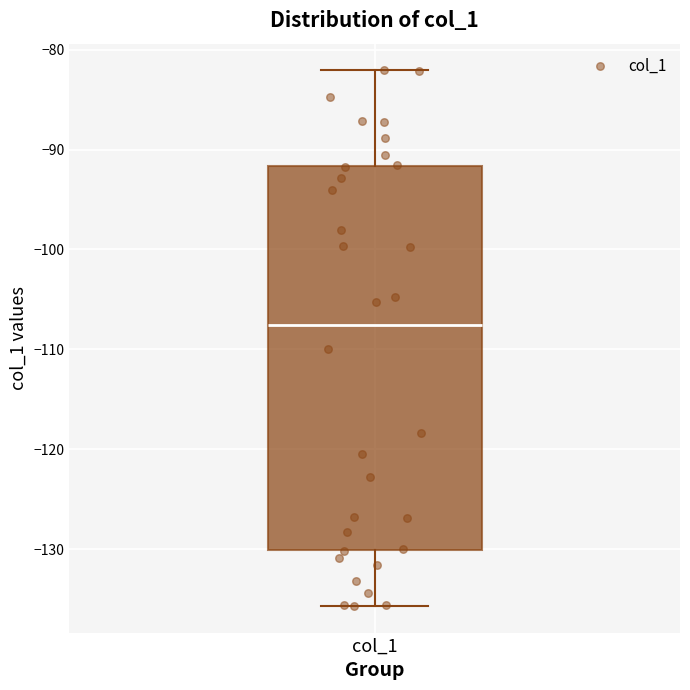

Read this box plot against the y-axis: the position of the median line, the range covered by the box, and the ends of both whiskers. The values are not printed on the chart, so give them approximately, as read against the axis.

median -108, box -130 to -92, whiskers -136 to -82